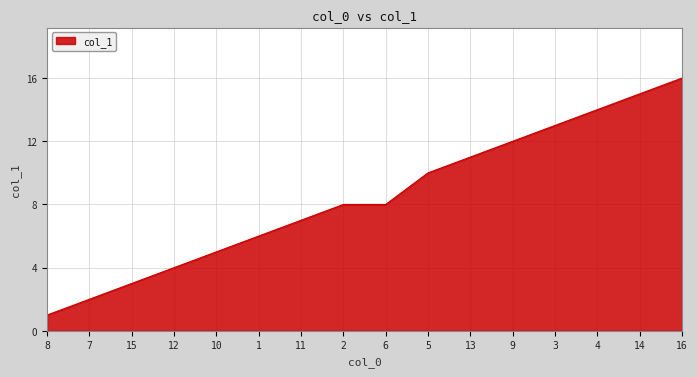

What position from the right is 9?

5